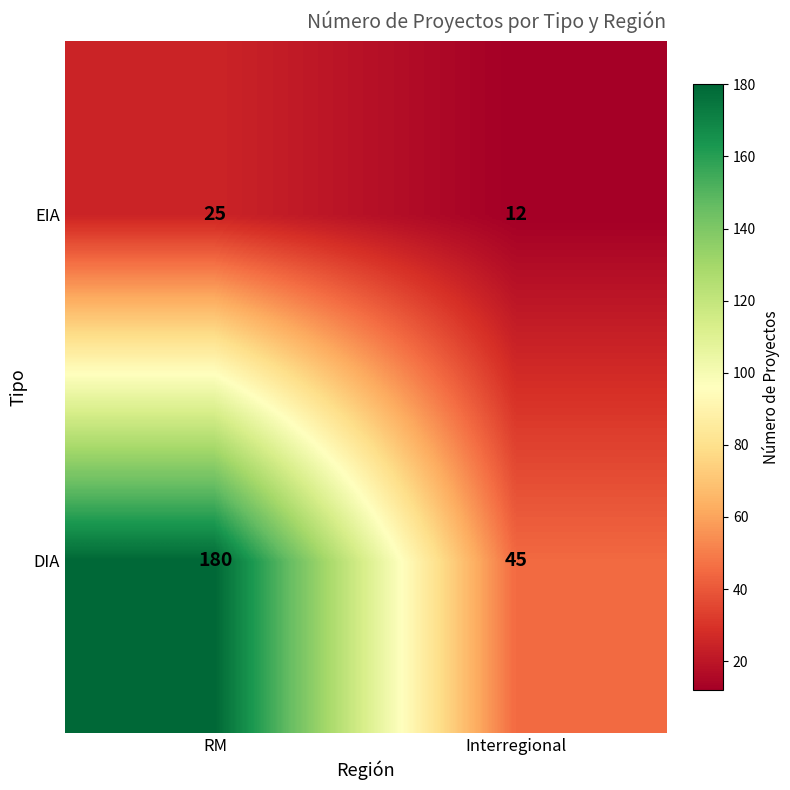

How many distinct data groups are displayed?

2